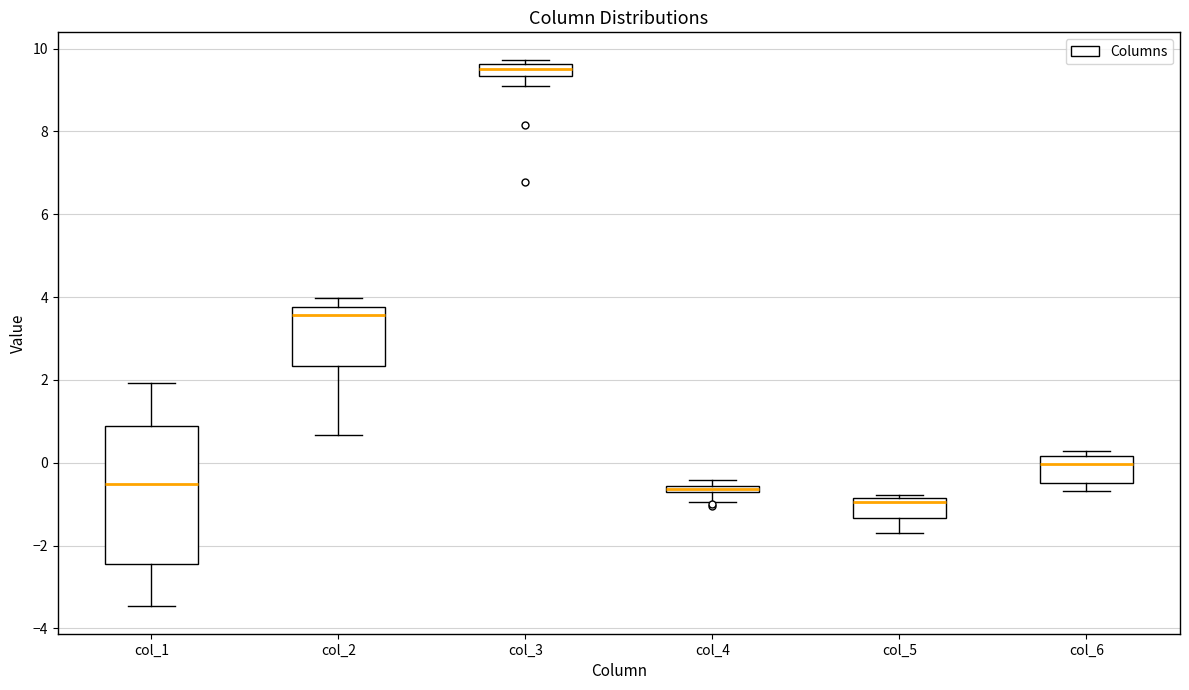

Where is the upper edge of the box for col_2 on the y-axis? The values are not printed on the chart, so give them approximately, as read against the axis.

3.8